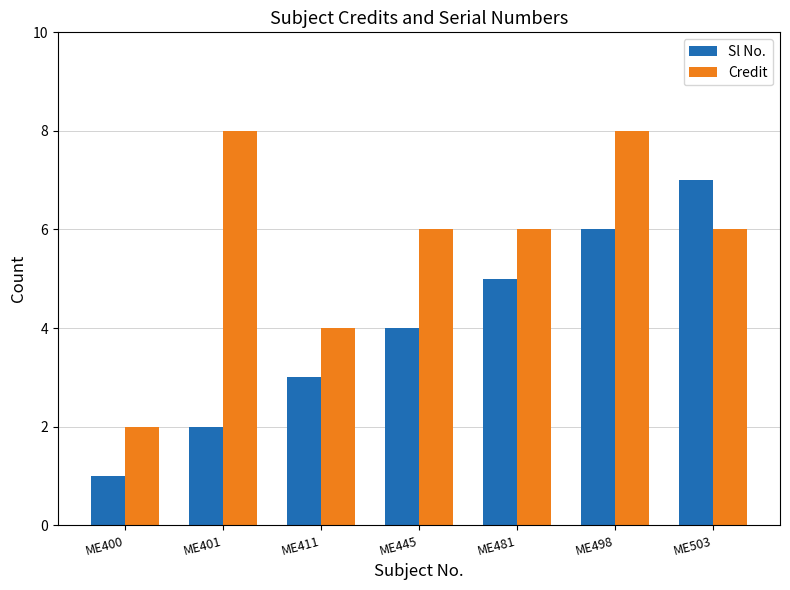

Between ME411 and ME498, which series saw the biggest shift?

Credit